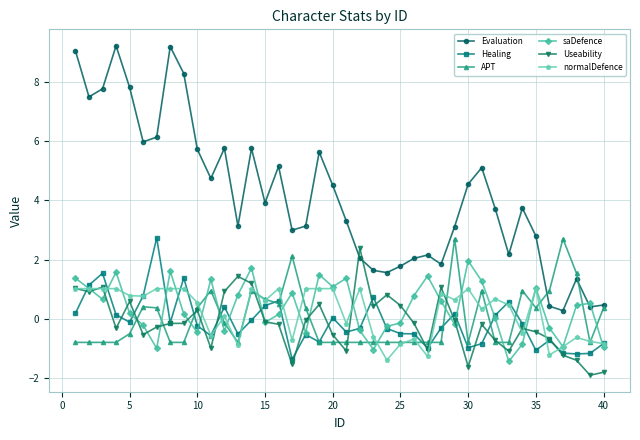

True or false: normalDefence and Evaluation cross at least once.

False